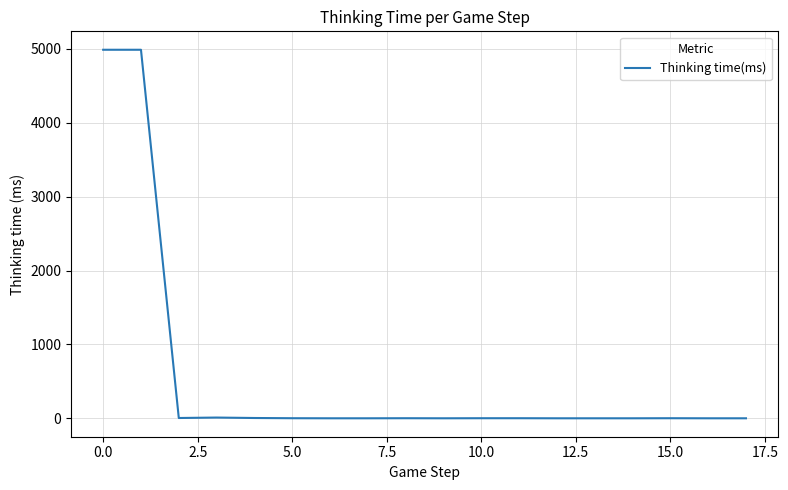

What is the maximum value shown in the chart?

4989